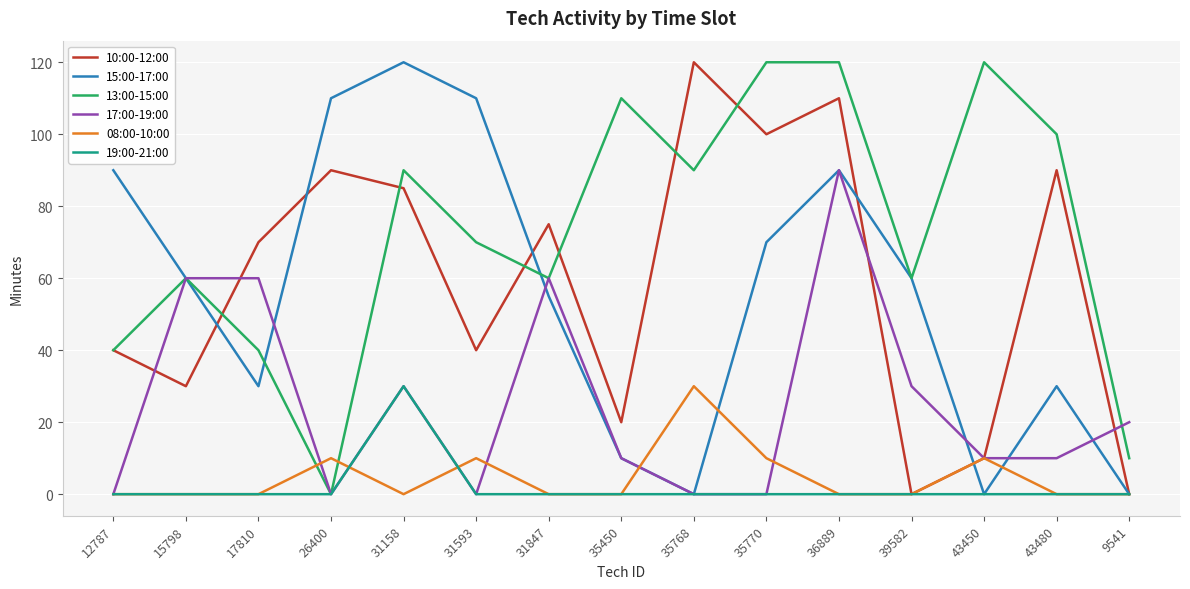

Where do 08:00-10:00 and 13:00-15:00 first cross each other?

17810 and 26400